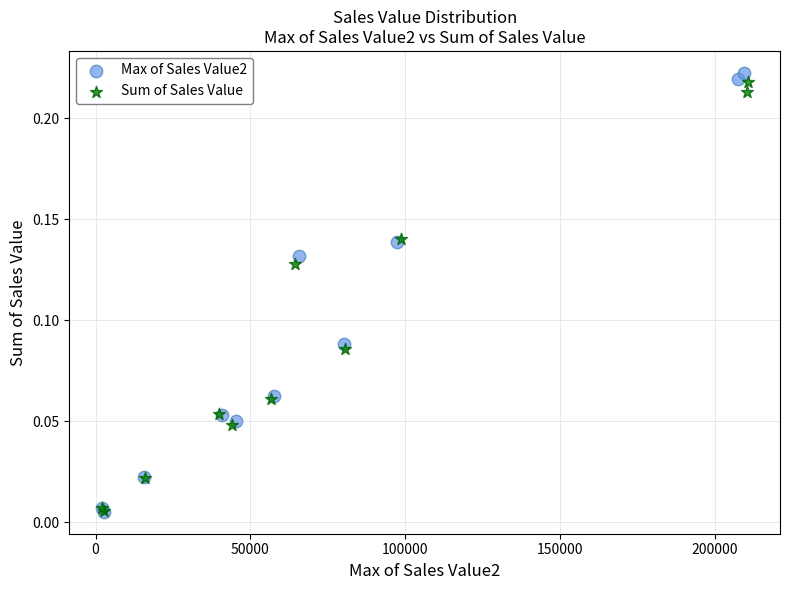

Which series reaches the maximum Y coordinate?

Max of Sales Value2